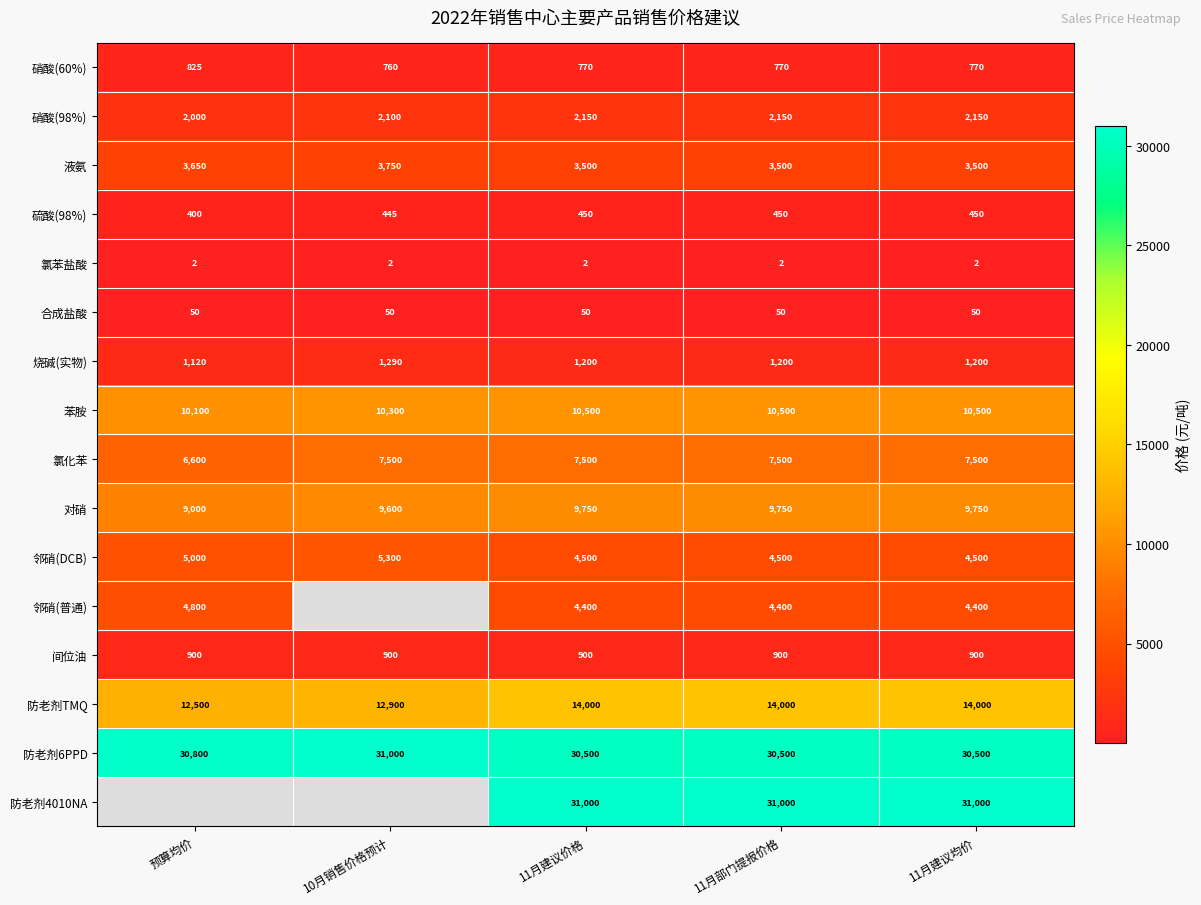

What is the total value across all series at 11月建议均价?

121172